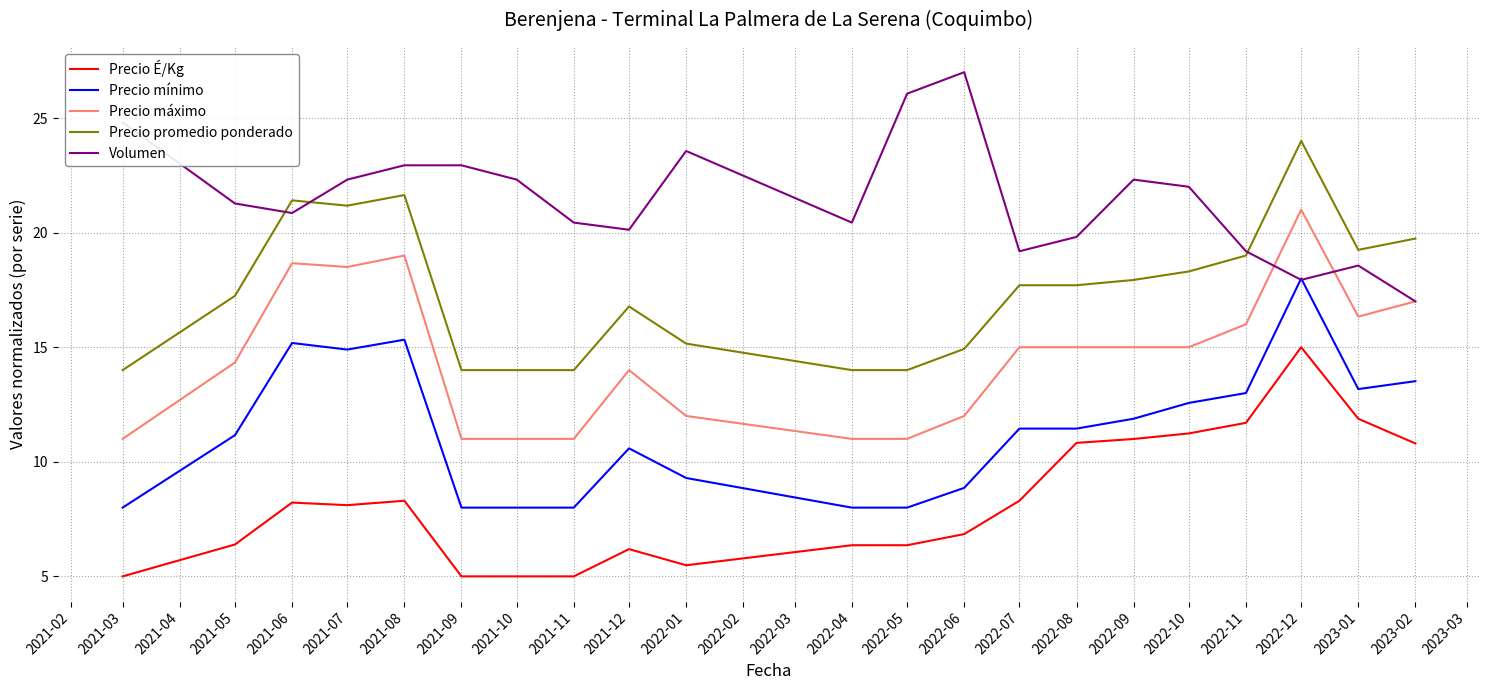

What position from the left is 2022-01?

10